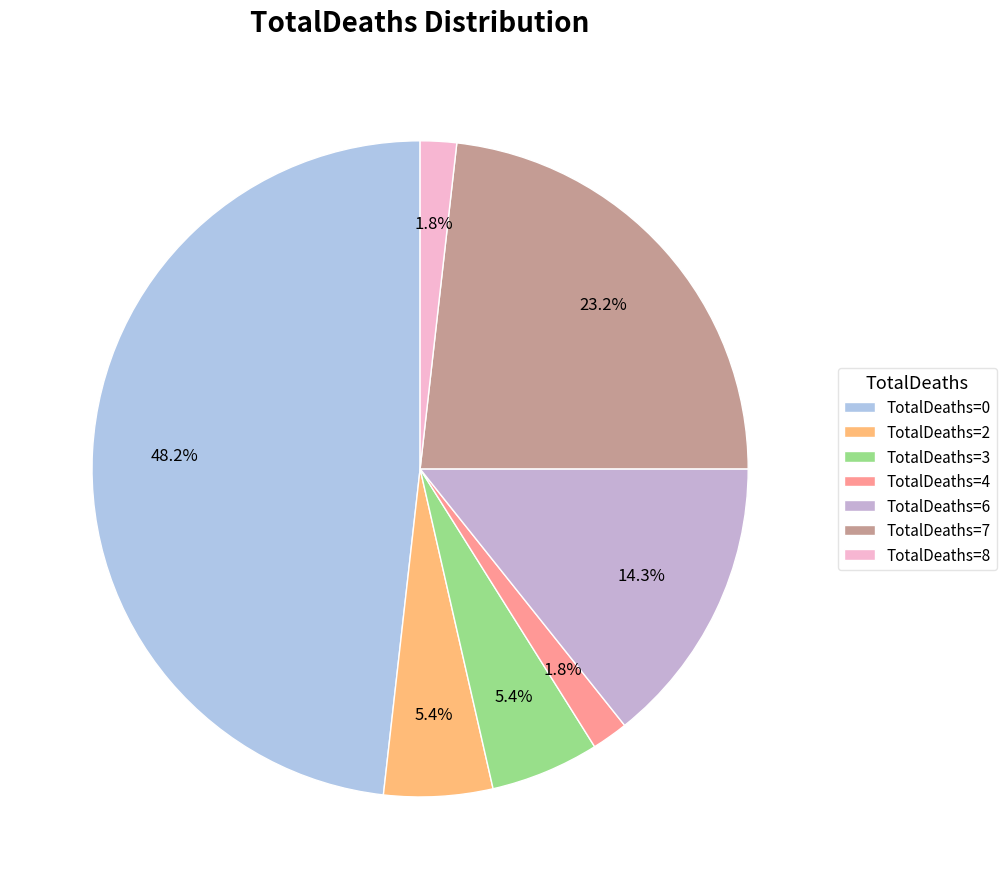

The TotalDeaths=3 slice represents 18% of the pie. True or false?

False